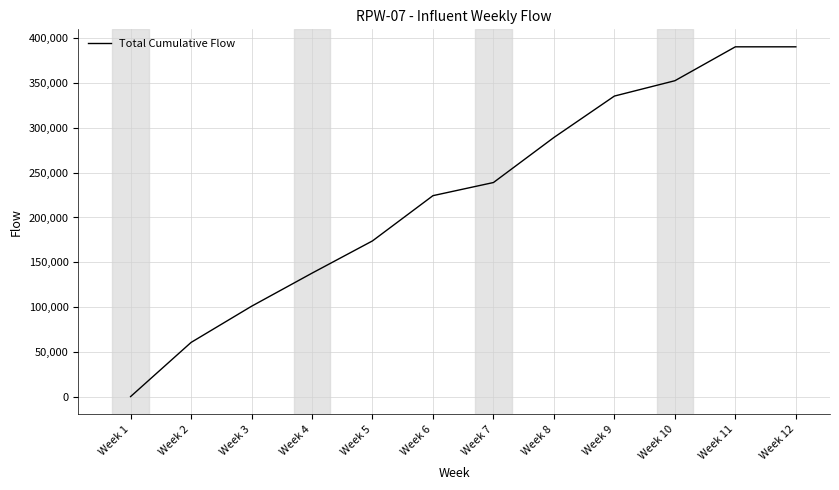

What is the maximum value shown in the chart?

390124